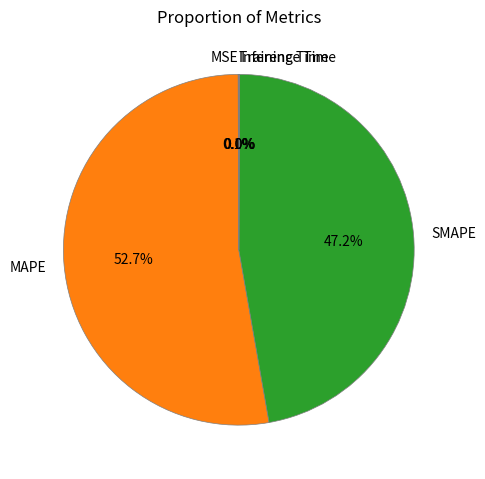

Between SMAPE and MAPE, which is larger?

MAPE